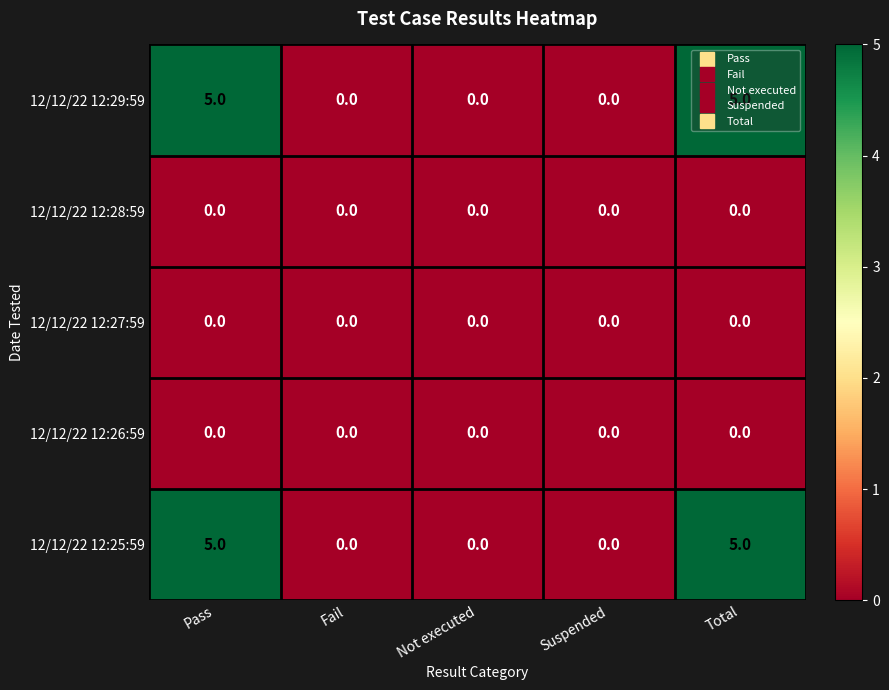

What is the total value across all series at Pass?

10